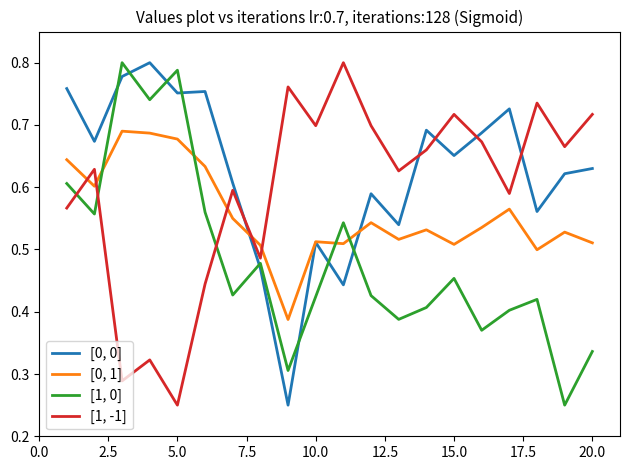

How many lines are shown in the chart?

4